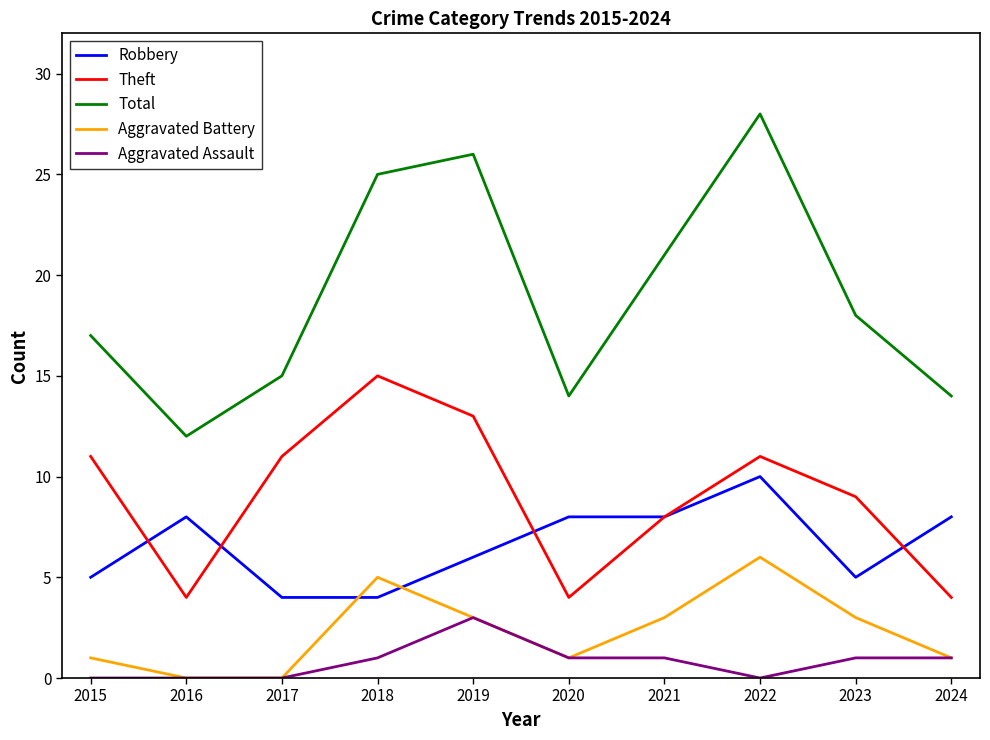

Rank the series by their maximum value, from lowest to highest.

Aggravated Assault, Aggravated Battery, Robbery, Theft, Total